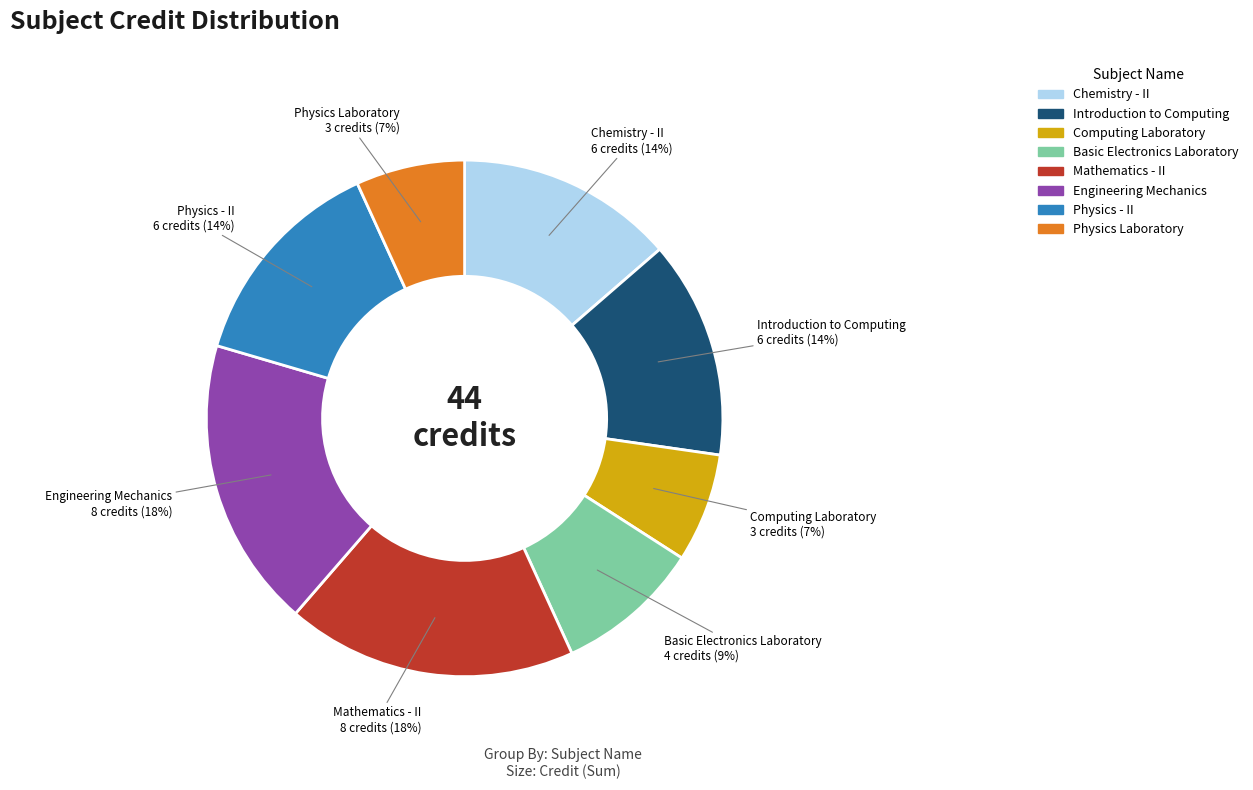

Is the sum of Introduction to Computing and Computing Laboratory greater than half?

No